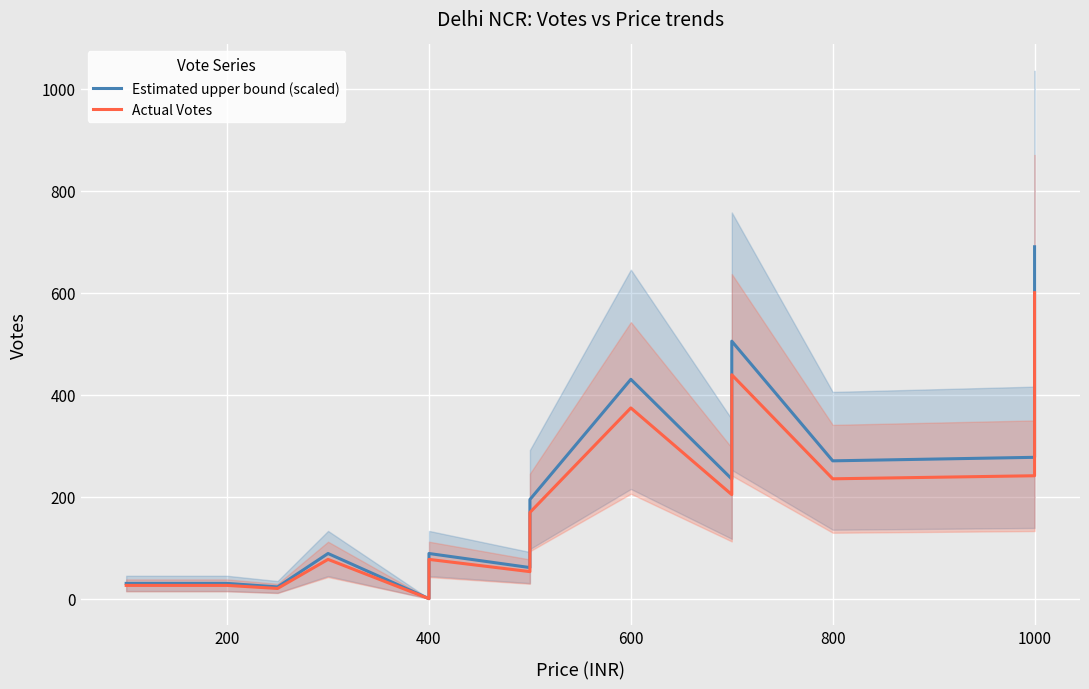

True or false: Estimated upper bound (scaled) has a value of 350.1 at 10.

False